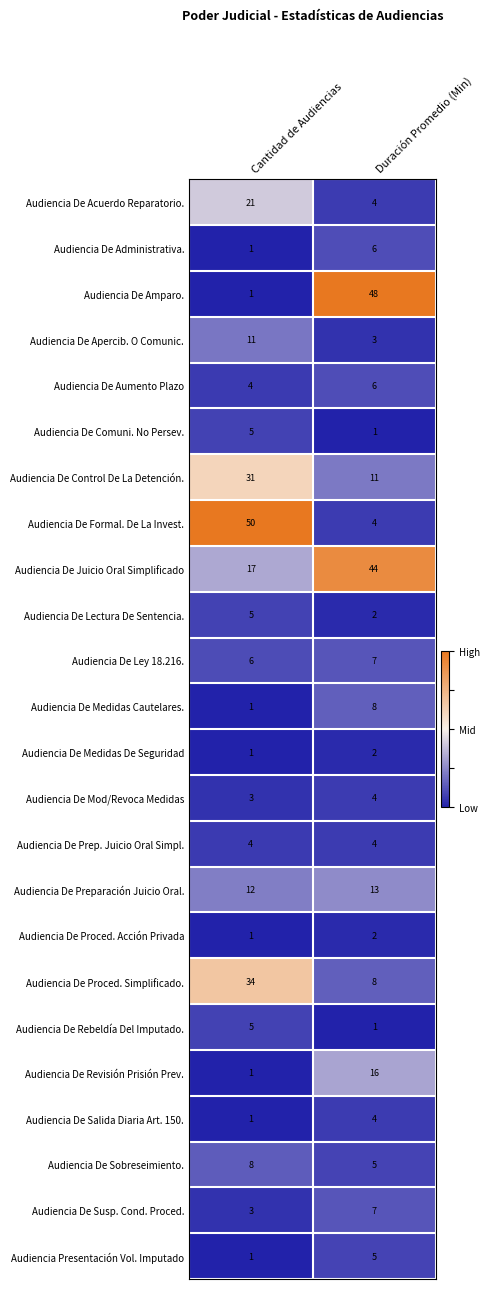

True or false: Audiencia De Amparo. has a value of 48 at Duración Promedio (Min).

True